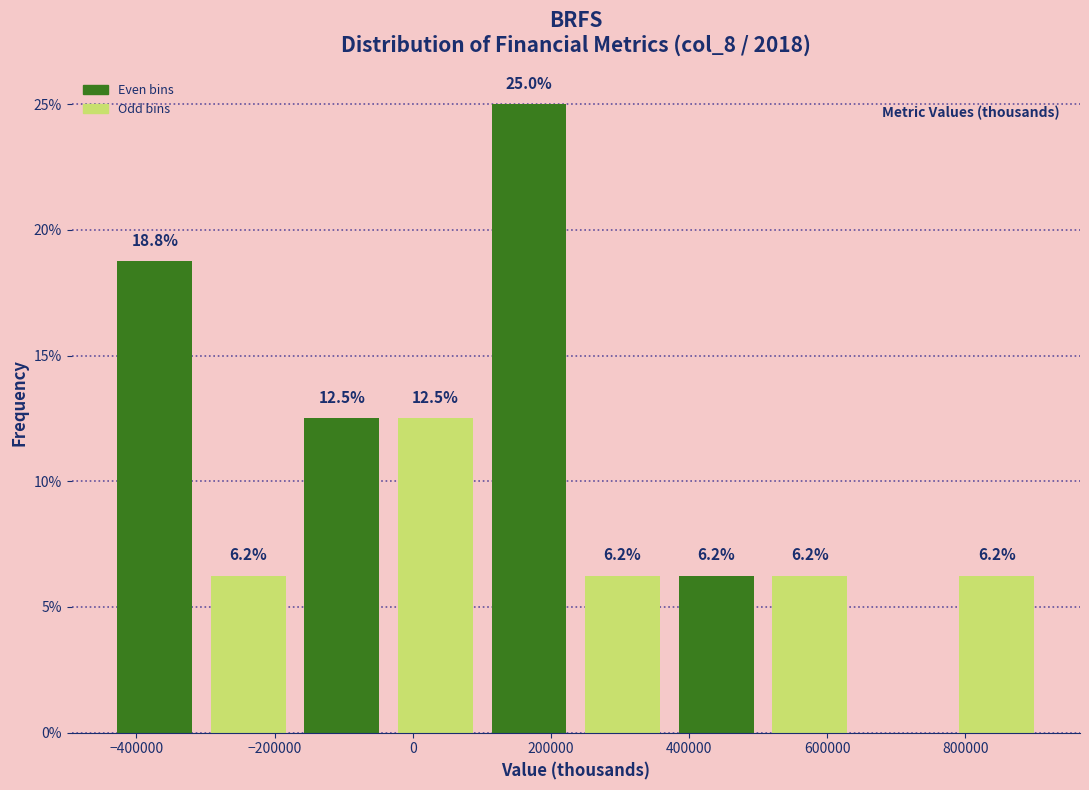

Which range on the x-axis has the tallest bar?

100000 to 240000